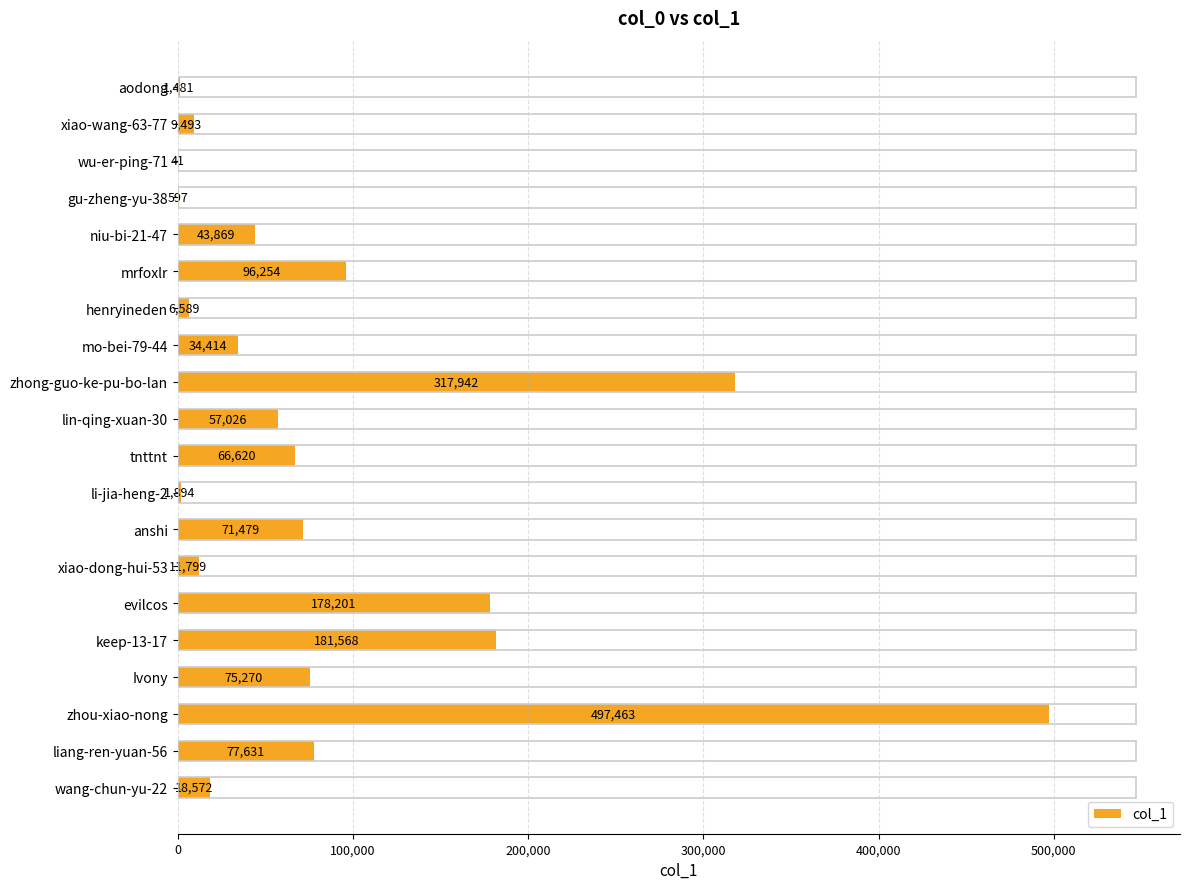

What is the maximum value shown in the chart?

497463